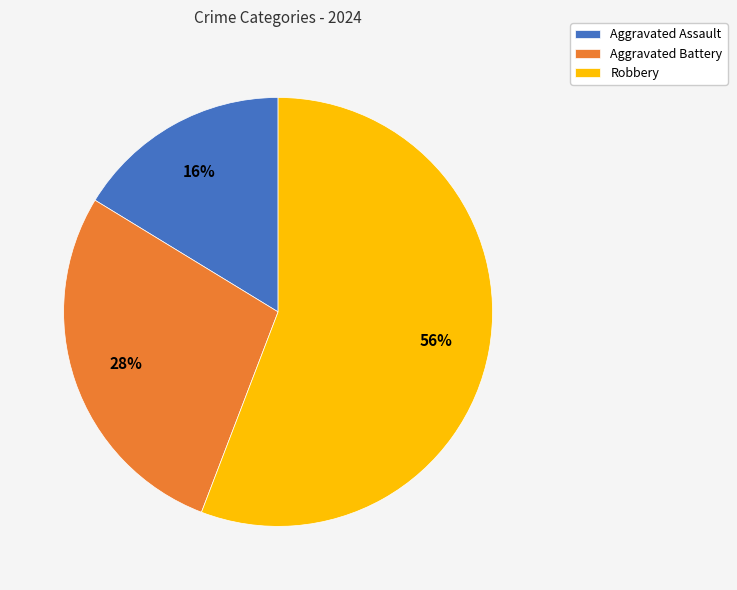

To the nearest percent, what is the average slice percentage?

33%